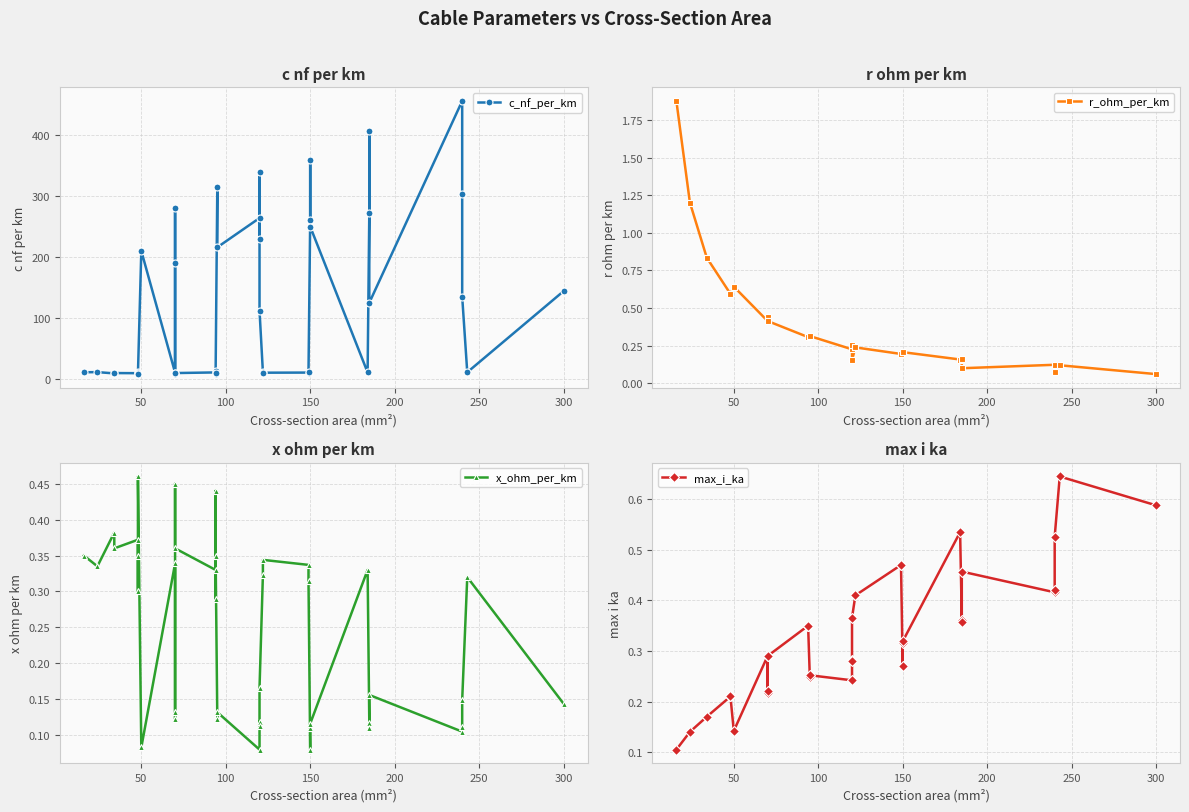

What is the sum of all max_i_ka values?

12.9